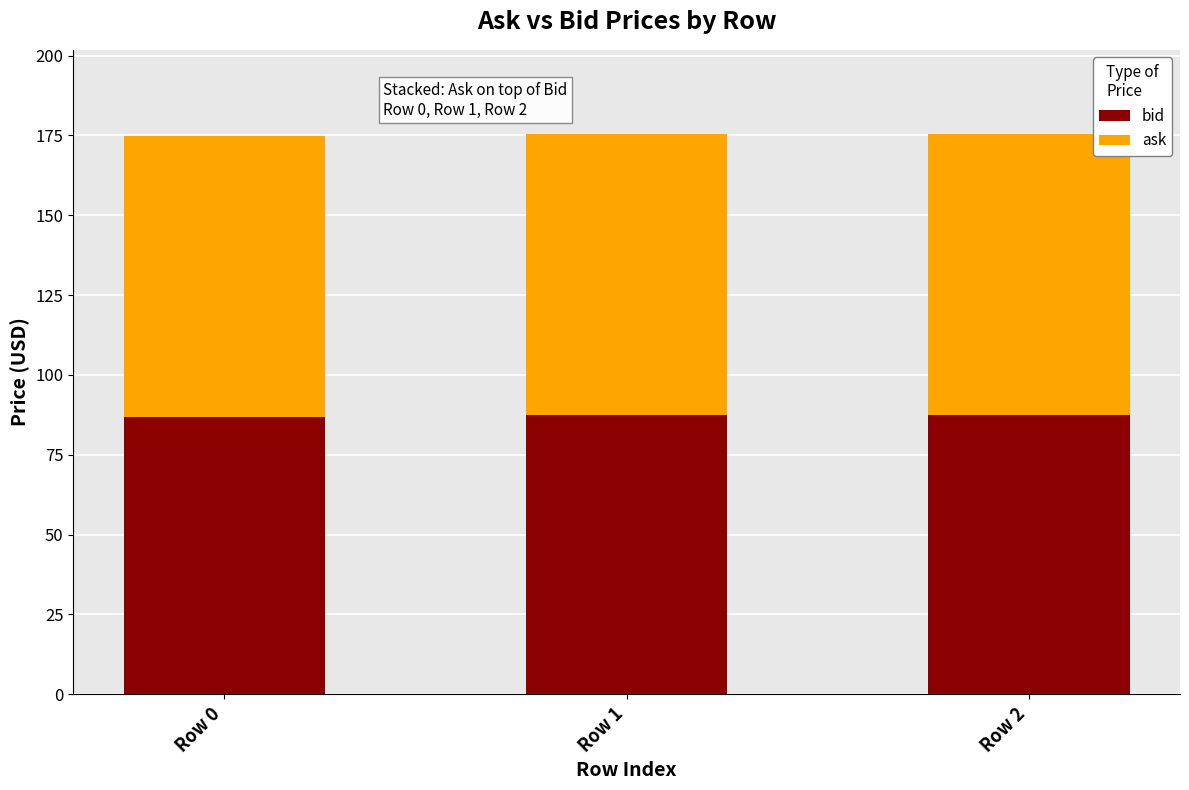

The value of bid at Row 2 is 142.9. True or false?

False